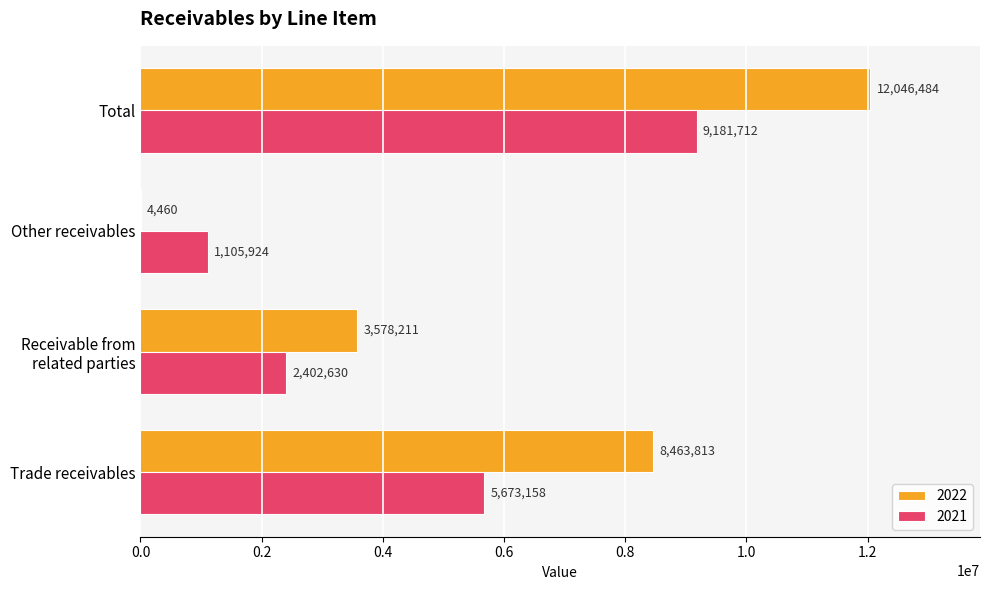

What is the difference between the 2022 values at Trade receivables and Receivable from
related parties?

4885602